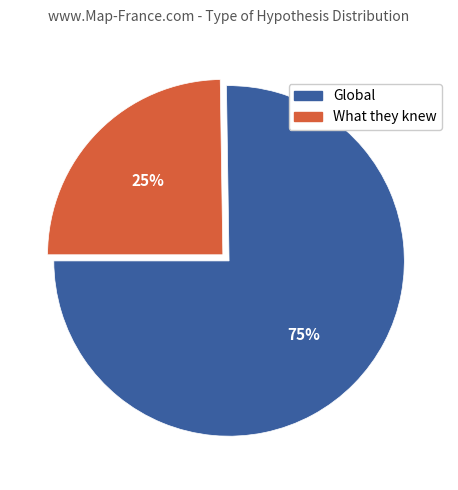

Do What they knew and Global together represent more than half of the pie?

Yes